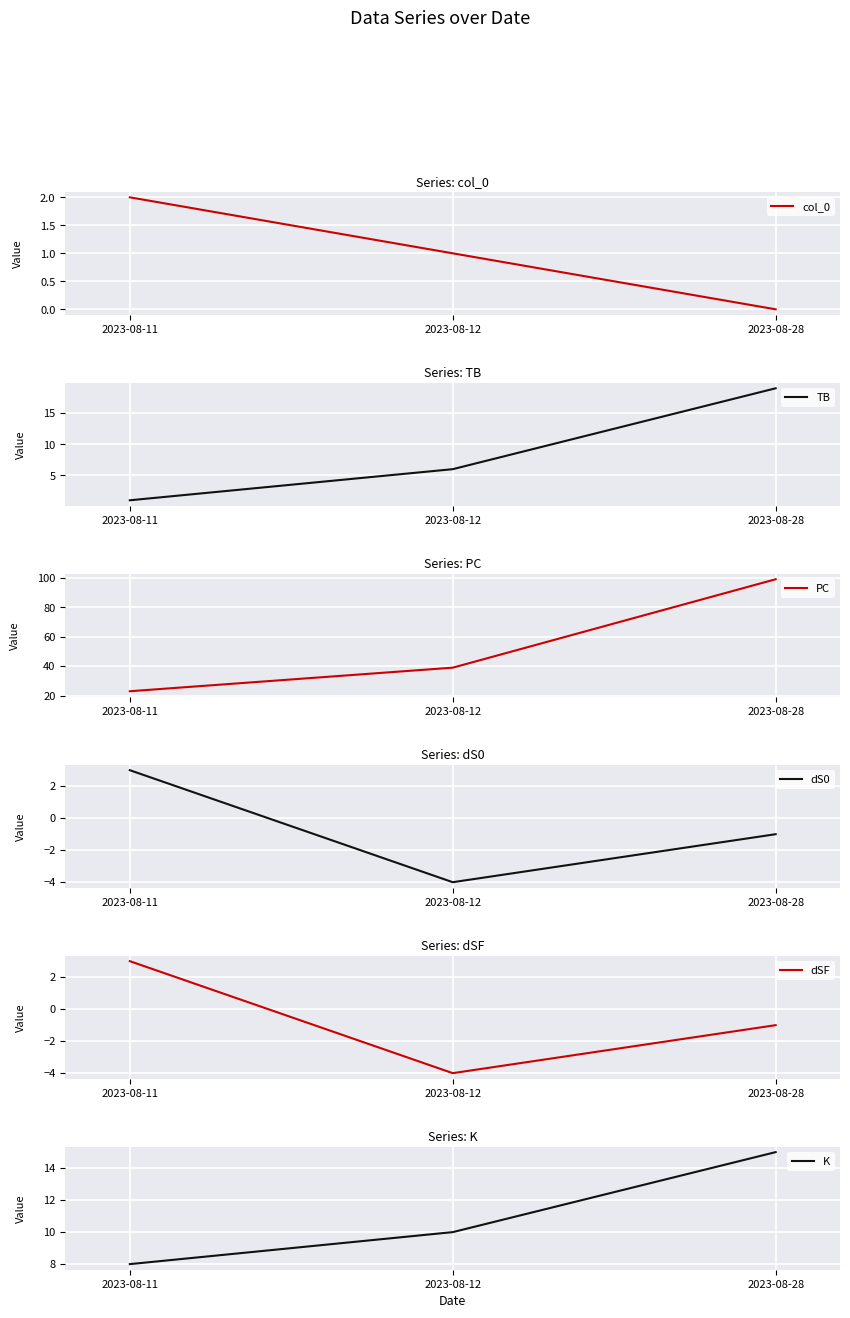

What is the total value across all series at 2023-08-11?

40